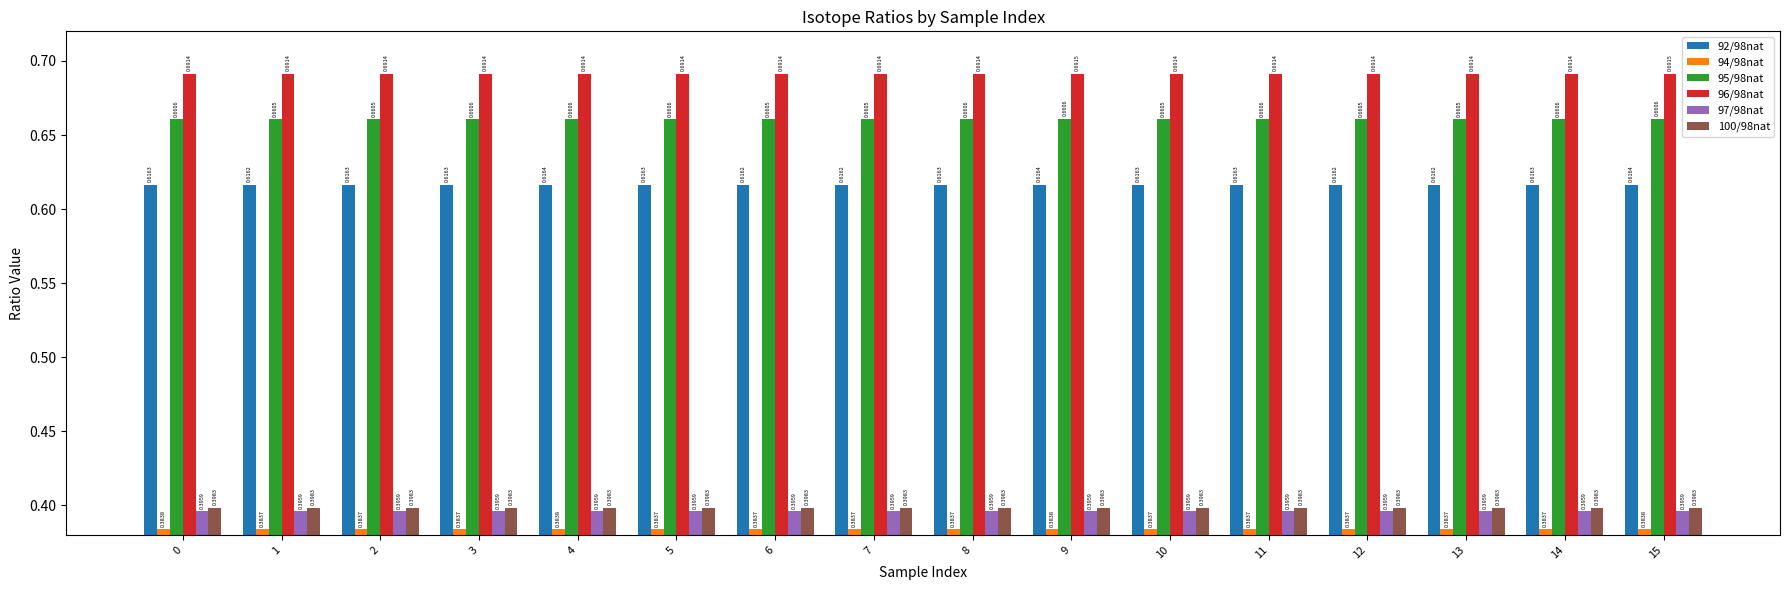

Count the 95/98nat values in the range 0 to 1.

16